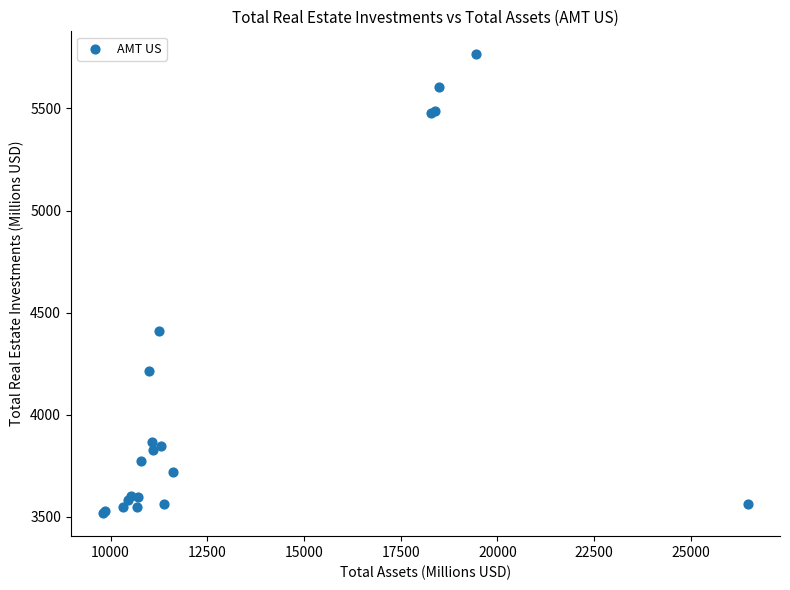

What Y value in the scatter plot is closest to 4641?

4409.7